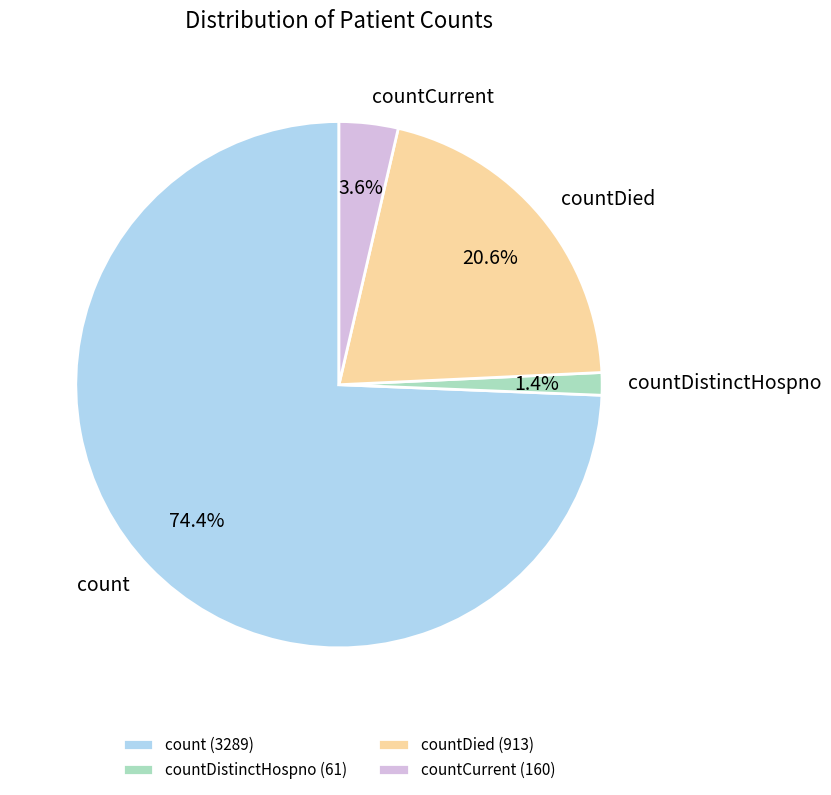

What percentage is the countDistinctHospno slice, to the nearest percent?

1%